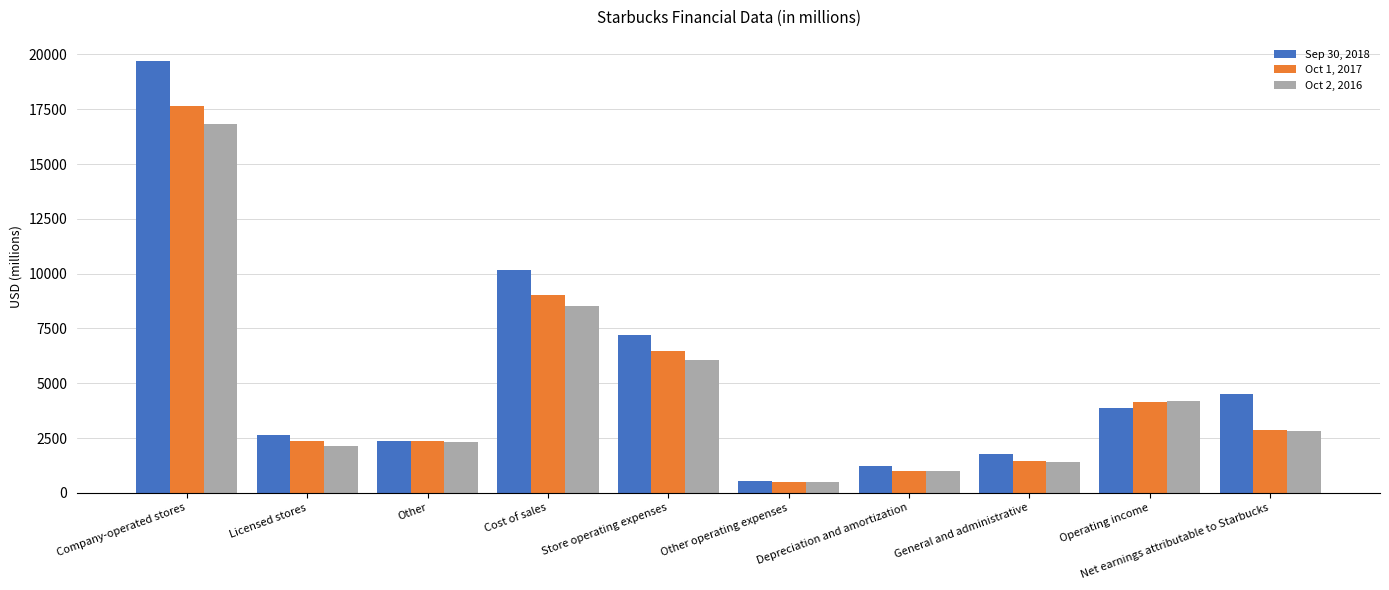

Is the value of Sep 30, 2018 at Company-operated stores greater than the value of Oct 1, 2017 at Other operating expenses?

Yes